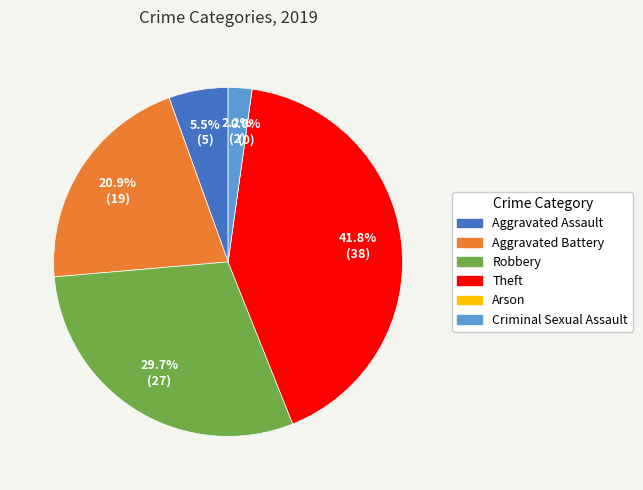

Do Aggravated Assault and Aggravated Battery together represent more than half of the pie?

No